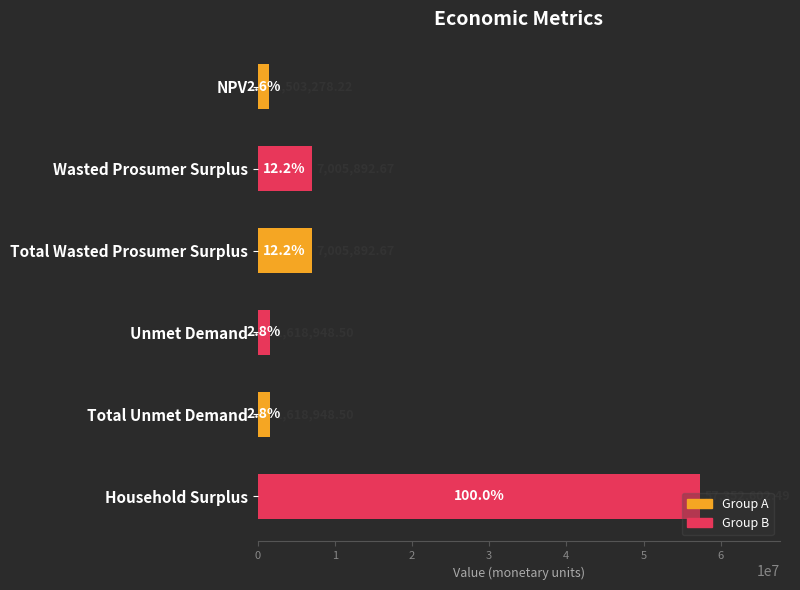

Count the number of values greater than 7005892.

3